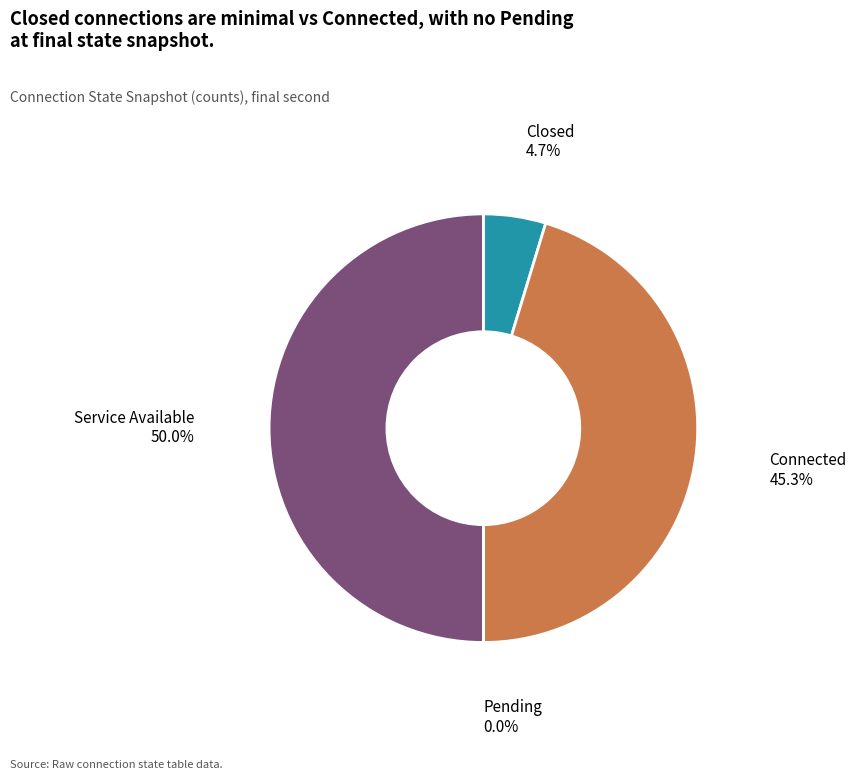

Count the number of slices in the pie.

4